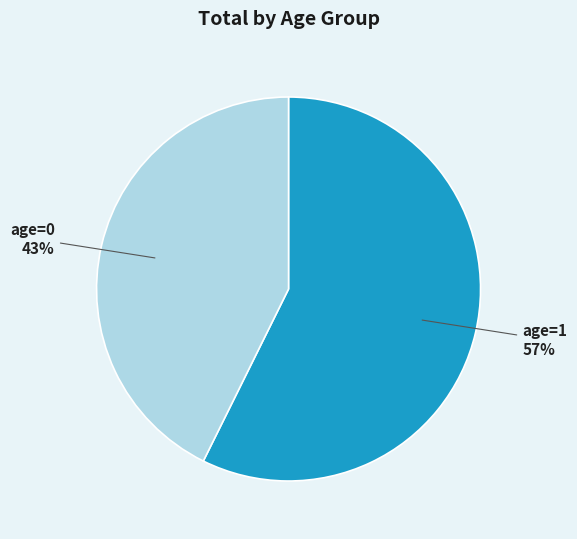

Does any single category account for the majority?

Yes